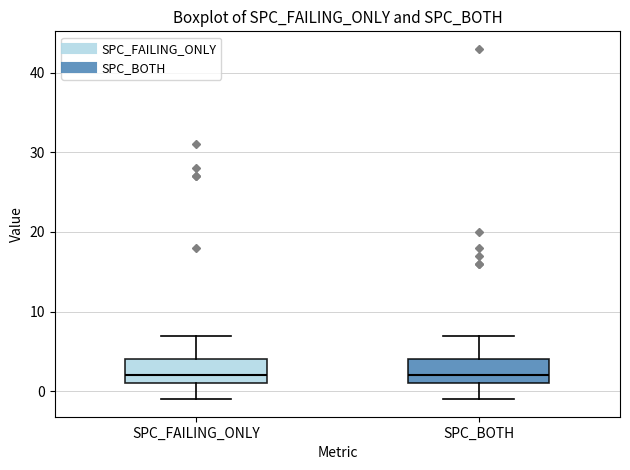

Reading left to right, read every box against the y-axis: the position of its median line, the range the box covers, and the ends of its whiskers. The values are not printed on the chart, so give them approximately, as read against the axis.

SPC_FAILING_ONLY: median 2, box 1 to 4, whiskers -1 to 7
SPC_BOTH: median 2, box 1 to 4, whiskers -1 to 7